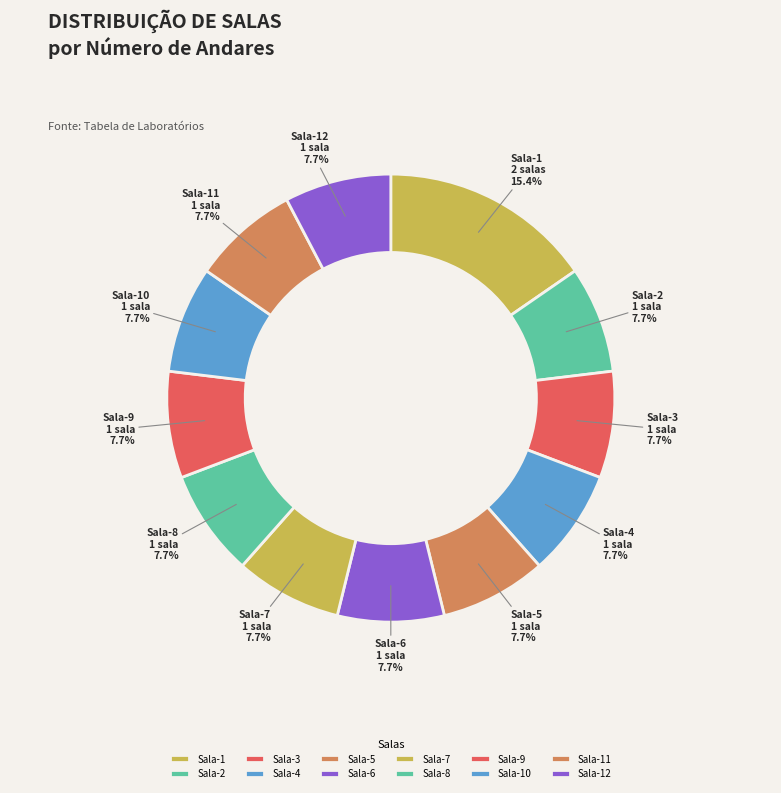

What percentage is the Sala-4 slice, to the nearest percent?

8%